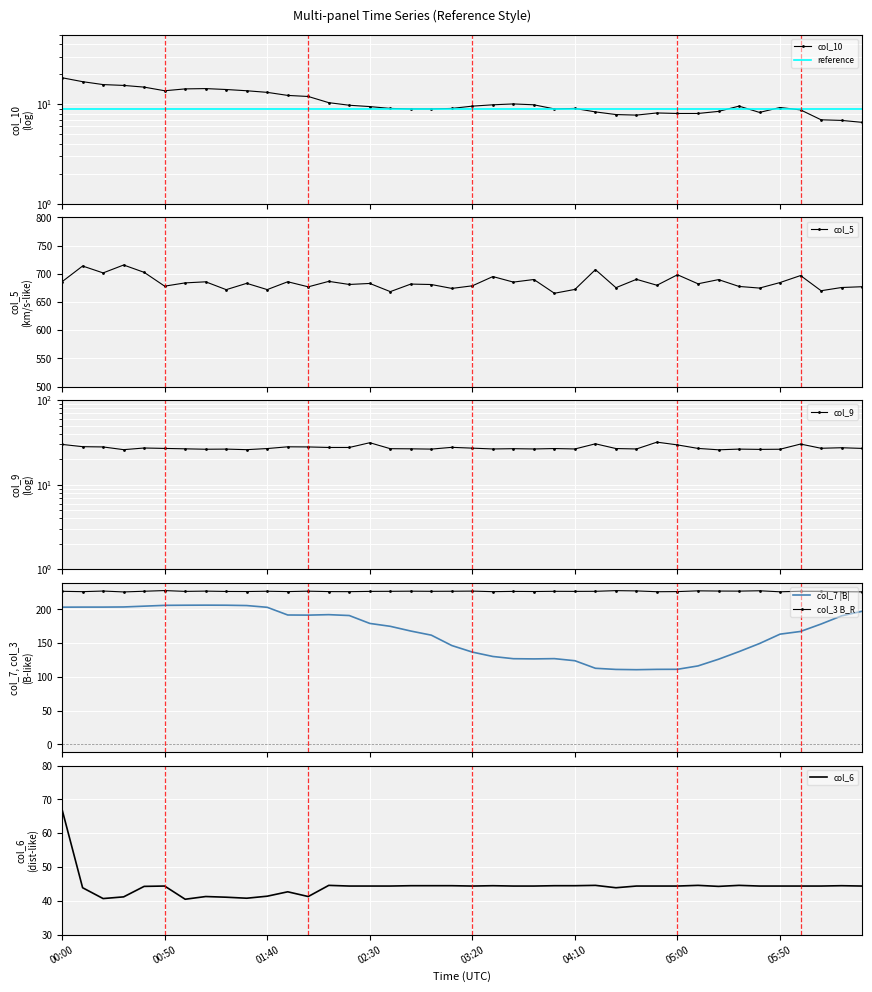

The col_10 series shows 10.4 at 13. True or false?

True